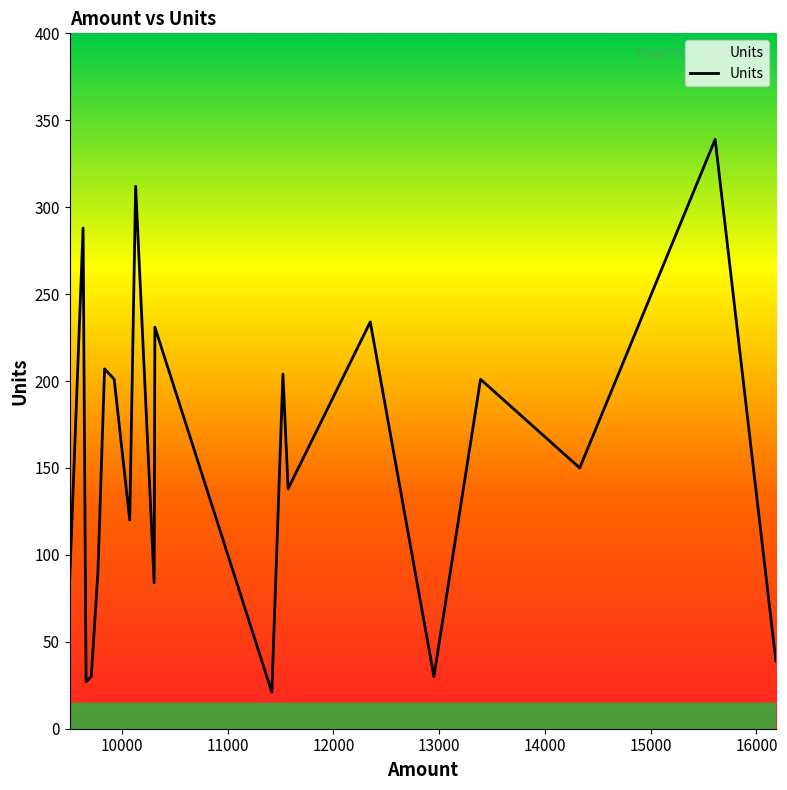

What is the minimum value shown in the chart?

21